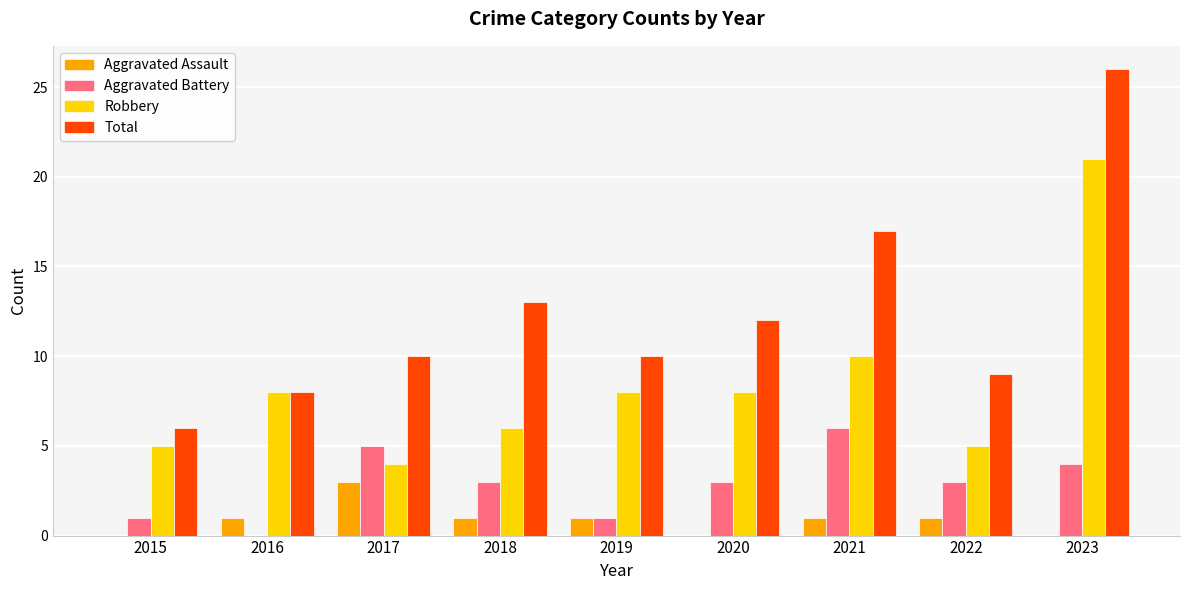

The value of Robbery at 2016 is 11. True or false?

False